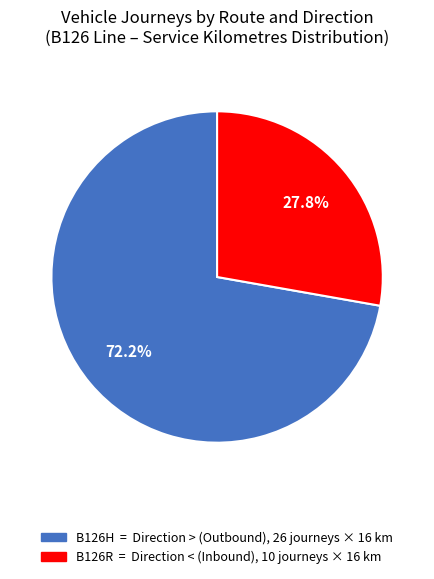

Does any single category account for the majority?

Yes